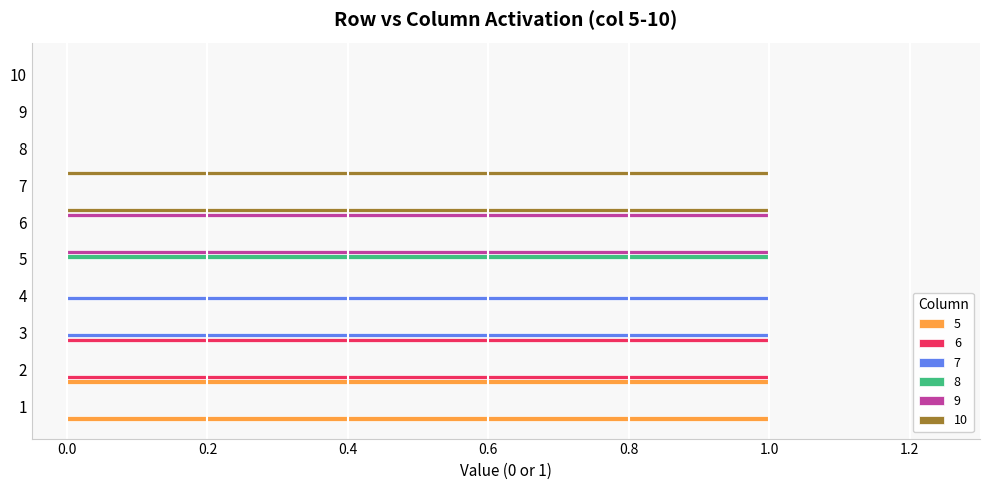

True or false: 6 has a value of 0 at 7.

True